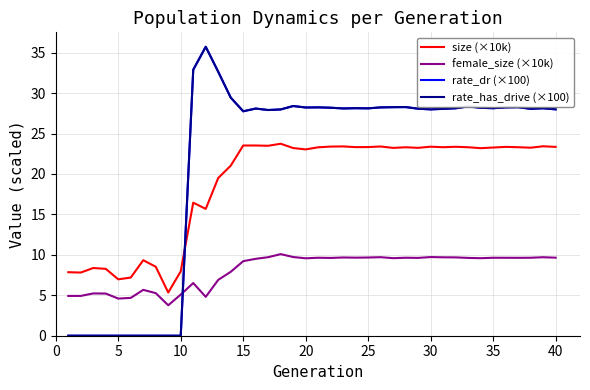

Does the chart have visible grid lines?

Yes